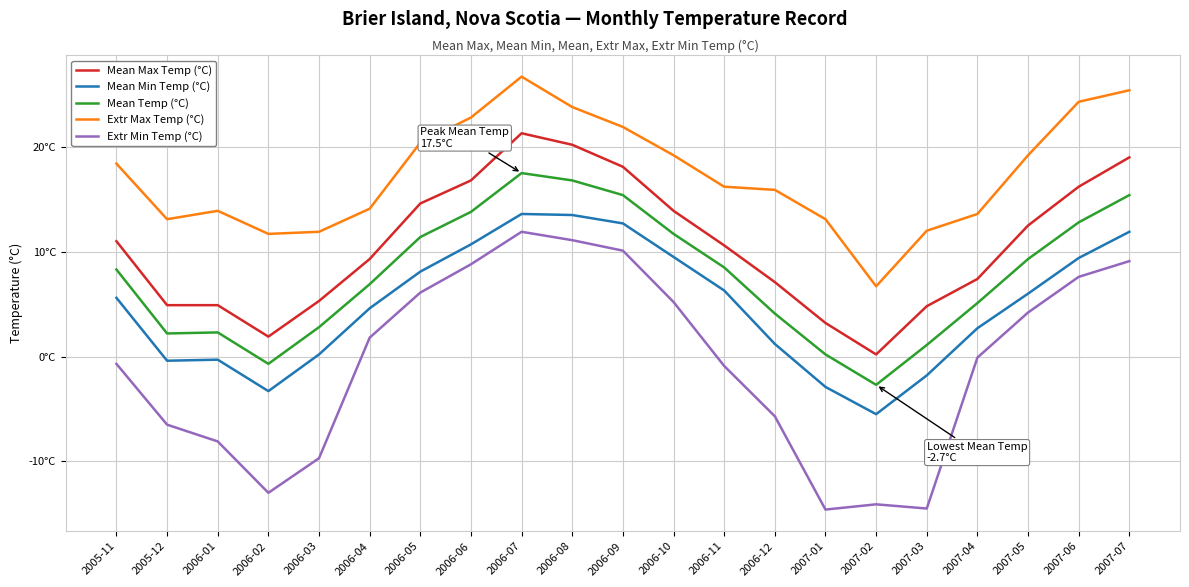

Where is Extr Max Temp (°C) nearest to the value 16?

2006-12